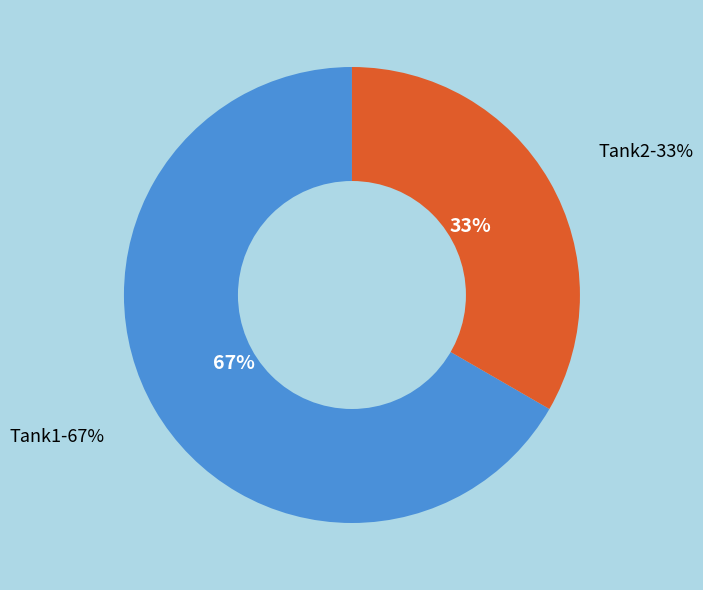

To the nearest percent, what percentage of the pie is Tank2?

33%